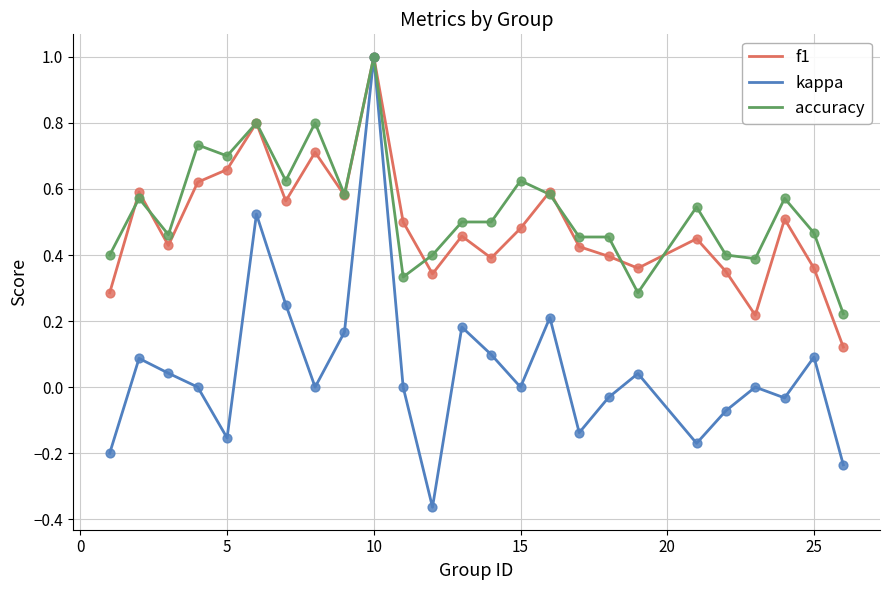

What is the greatest value displayed?

1.0